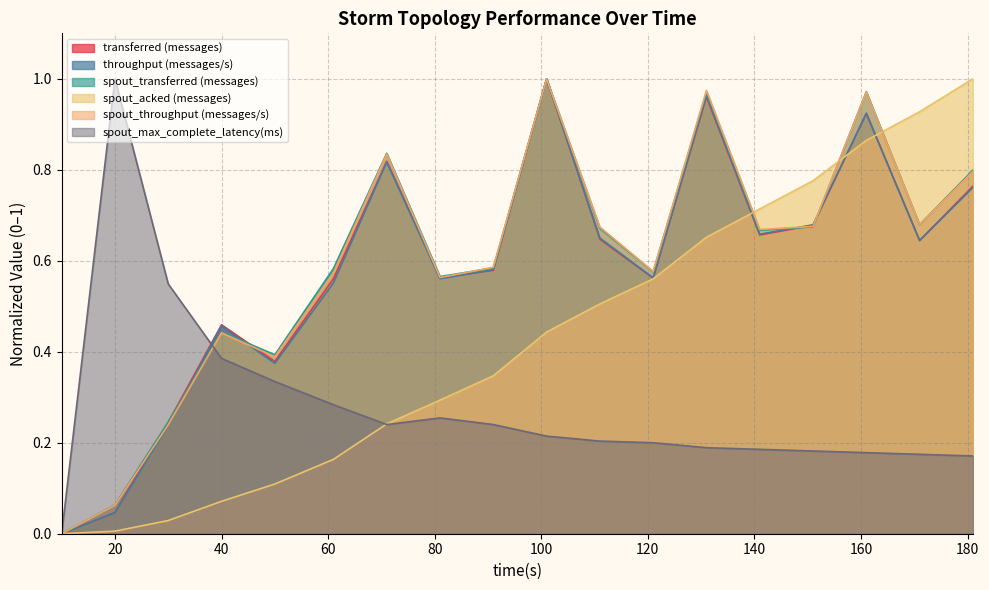

Reading left to right, what are all the values shown in this chart?

transferred (messages): 0.0	0.0	0.2	0.5	0.4	0.6	0.8	0.6	0.6	1.0	0.6	0.6	1.0	0.7	0.7	0.9	0.6	0.8
throughput (messages/s): 0.0	0.0	0.2	0.5	0.4	0.6	0.8	0.6	0.6	1.0	0.6	0.6	1.0	0.7	0.7	0.9	0.6	0.8
spout_transferred (messages): 0.0	0.1	0.2	0.4	0.4	0.6	0.8	0.6	0.6	1.0	0.7	0.6	1.0	0.7	0.7	1.0	0.7	0.8
spout_acked (messages): 0.0	0.0	0.0	0.1	0.1	0.2	0.2	0.3	0.3	0.4	0.5	0.6	0.7	0.7	0.8	0.9	0.9	1.0
spout_throughput (messages/s): 0.0	0.1	0.2	0.4	0.4	0.6	0.8	0.6	0.6	1.0	0.7	0.6	1.0	0.7	0.7	1.0	0.7	0.8
spout_max_complete_latency(ms): 0.0	1.0	0.5	0.4	0.3	0.3	0.2	0.3	0.2	0.2	0.2	0.2	0.2	0.2	0.2	0.2	0.2	0.2